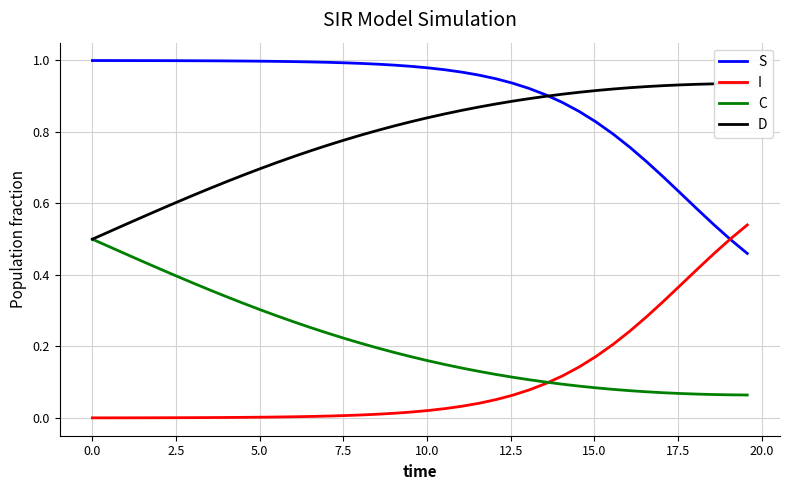

At how many categories does at least one series exceed 0?

40